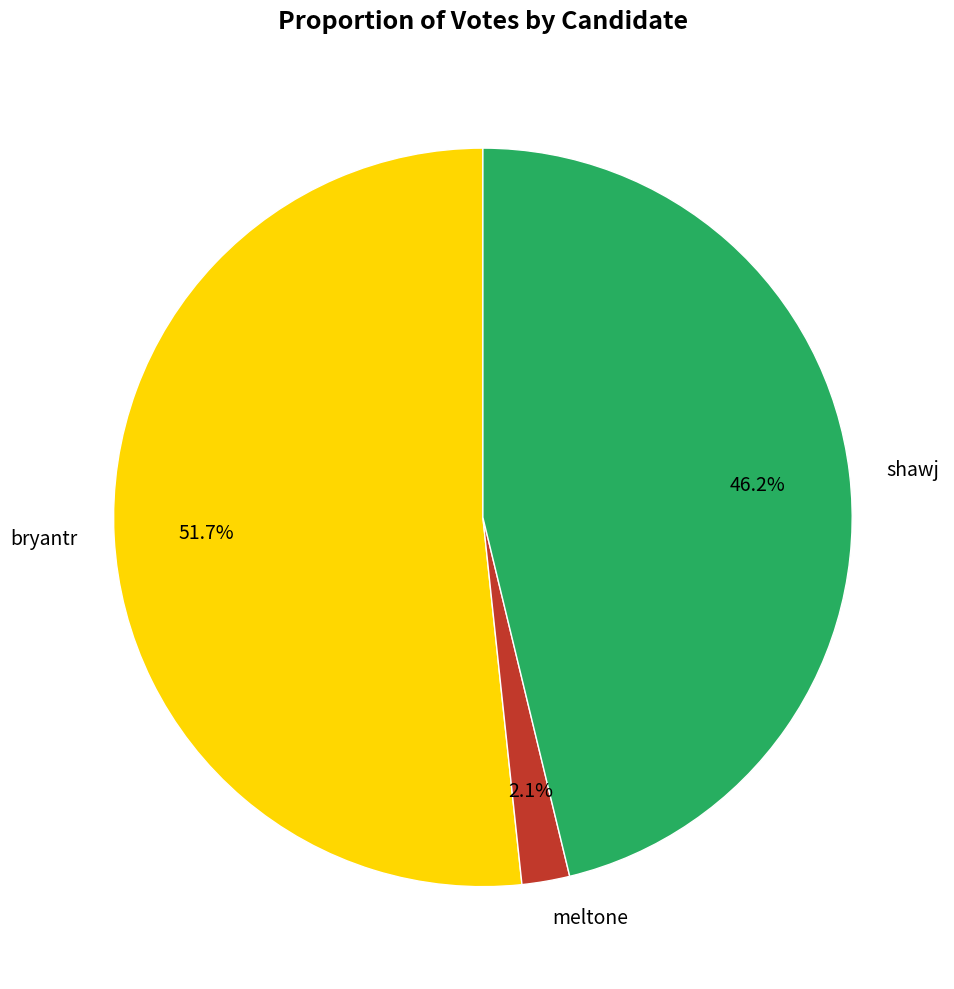

Which category has the smallest portion of the pie?

meltone